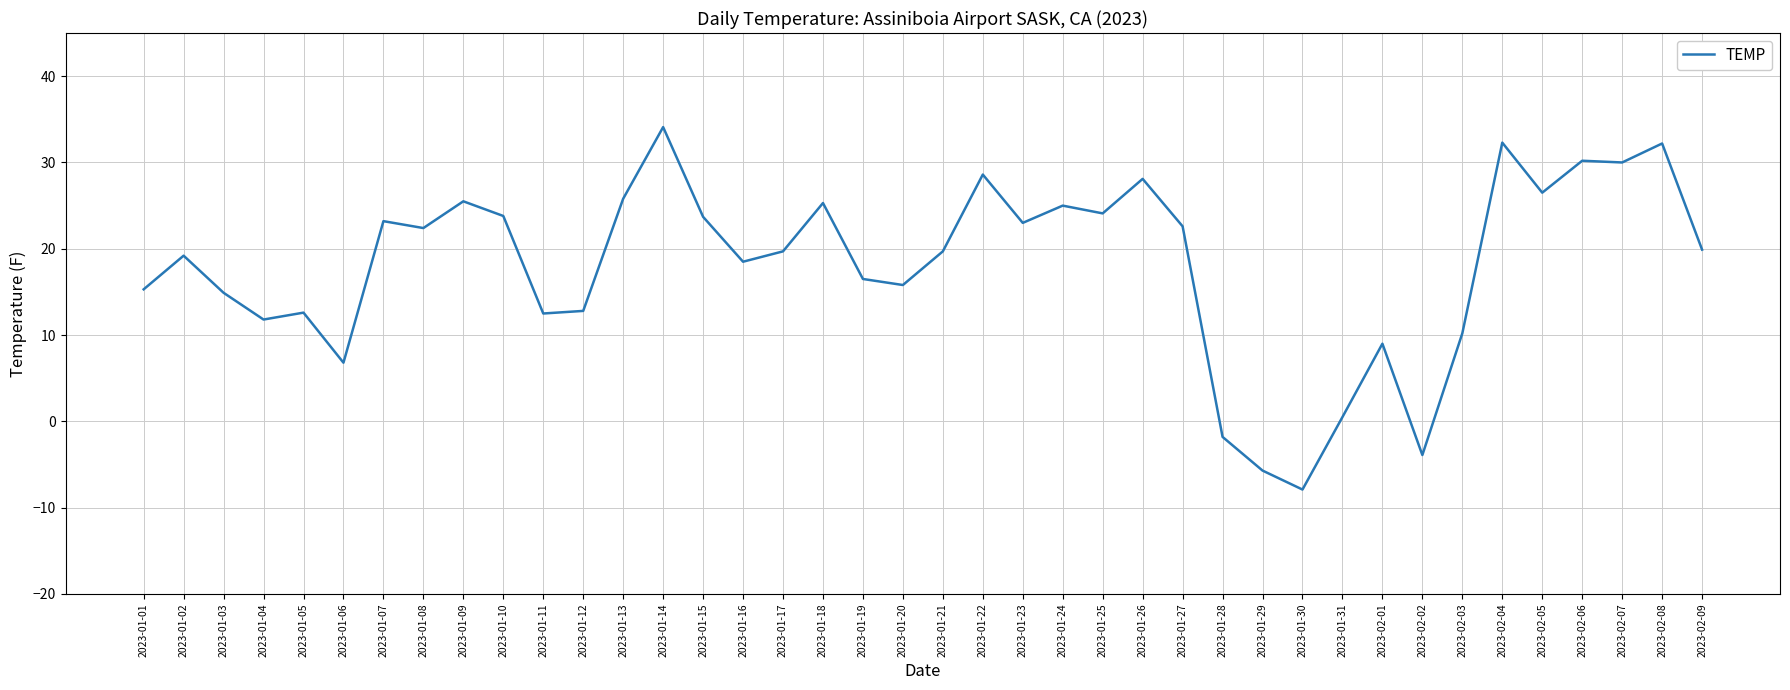

What is the difference between the maximum and minimum values?

42.0